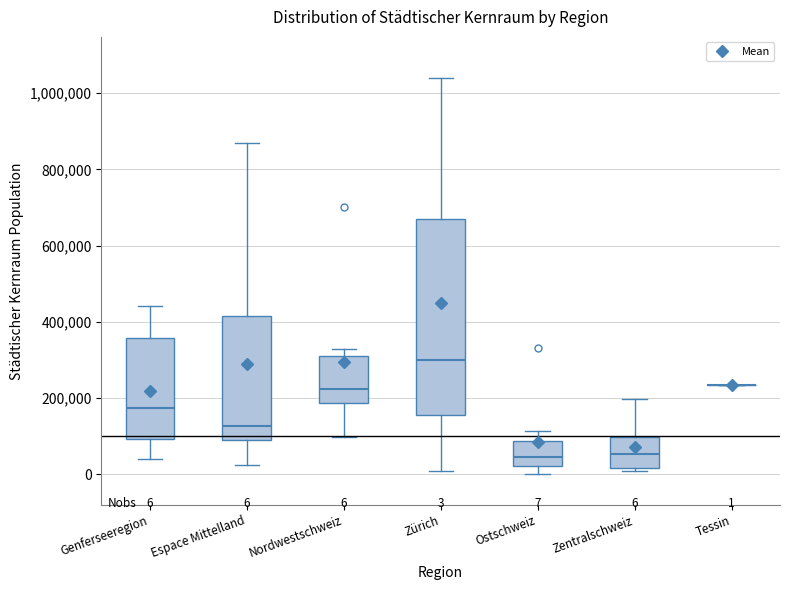

Comparing the boxes themselves (not the whiskers), which one is the tallest?

Zürich